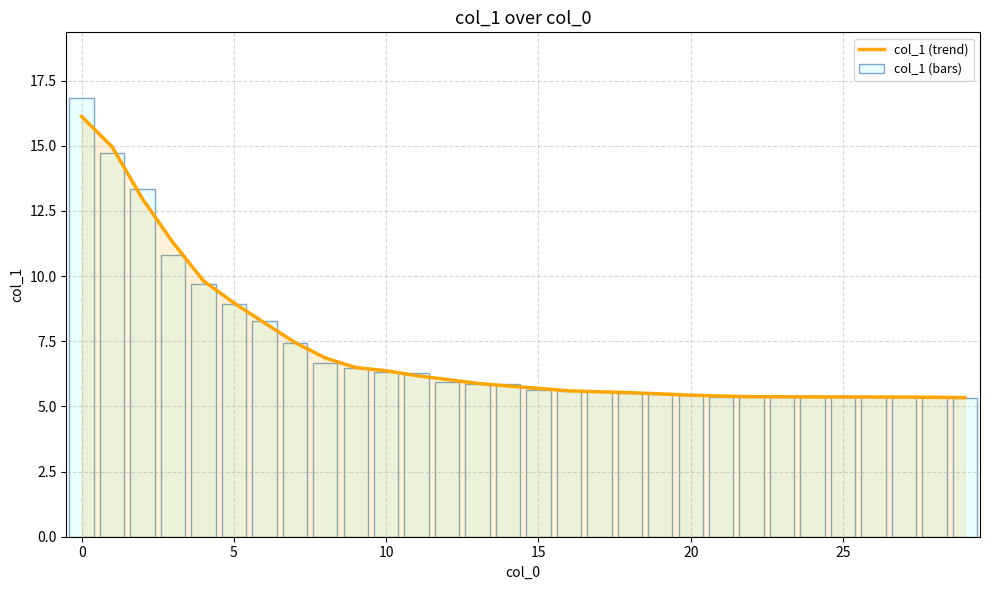

Rank the series by their average value, from highest to lowest.

col_1 (trend), col_1 (bars)